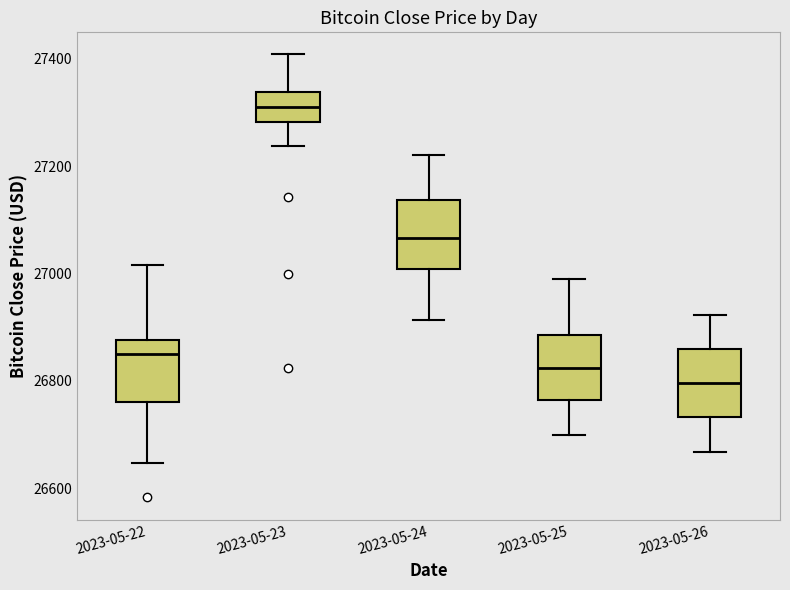

Reading left to right, transcribe this box plot: for each box, give where its median line is, the range the box spans, and where its two whiskers end, as read against the y-axis. The values are not printed on the chart, so give them approximately, as read against the axis.

2023-05-22: median 26840, box 26760 to 26880, whiskers 26640 to 27020
2023-05-23: median 27320, box 27280 to 27340, whiskers 27240 to 27400
2023-05-24: median 27060, box 27000 to 27140, whiskers 26920 to 27220
2023-05-25: median 26820, box 26760 to 26880, whiskers 26700 to 26980
2023-05-26: median 26800, box 26740 to 26860, whiskers 26660 to 26920